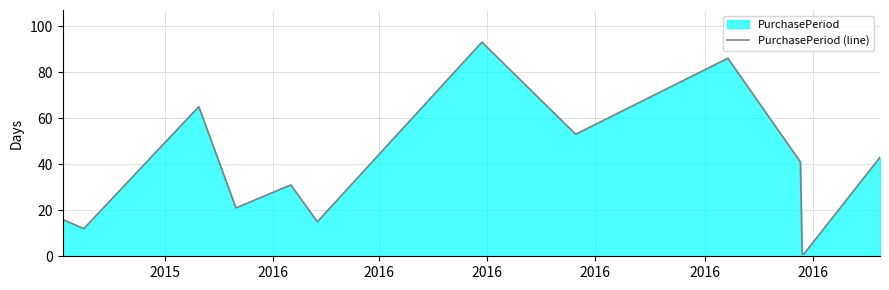

What is the maximum value shown in the chart?

93